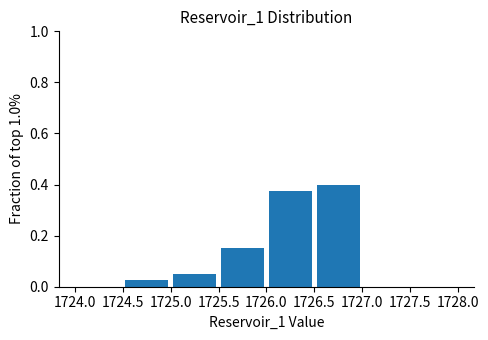

Which range on the x-axis has the tallest bar?

1726.5 to 1727.0